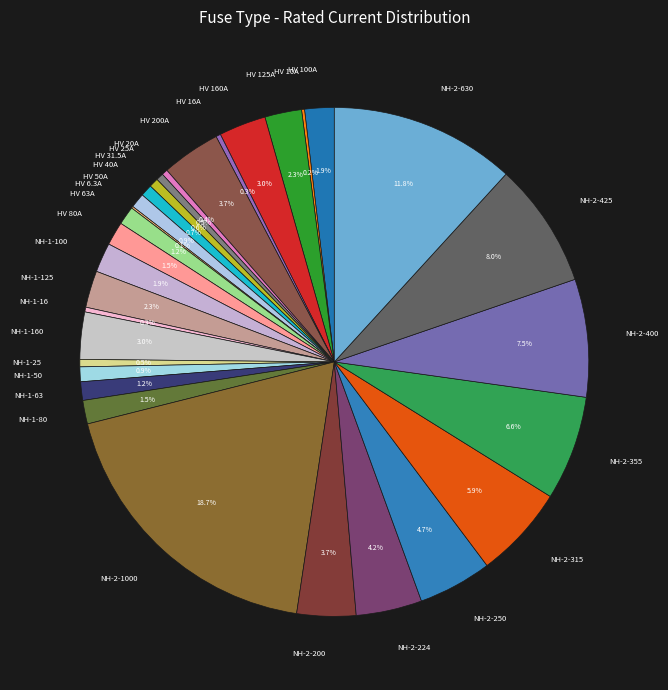

Is there any slice that represents more than half of the pie?

No